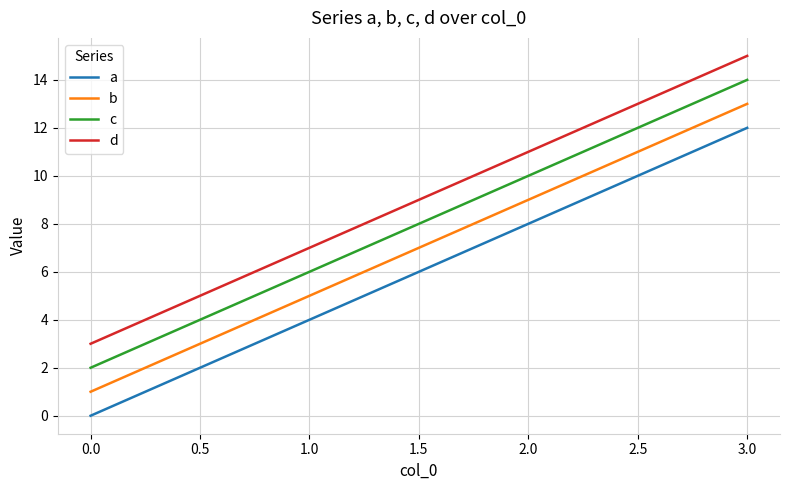

Which series has the largest total across all categories?

d